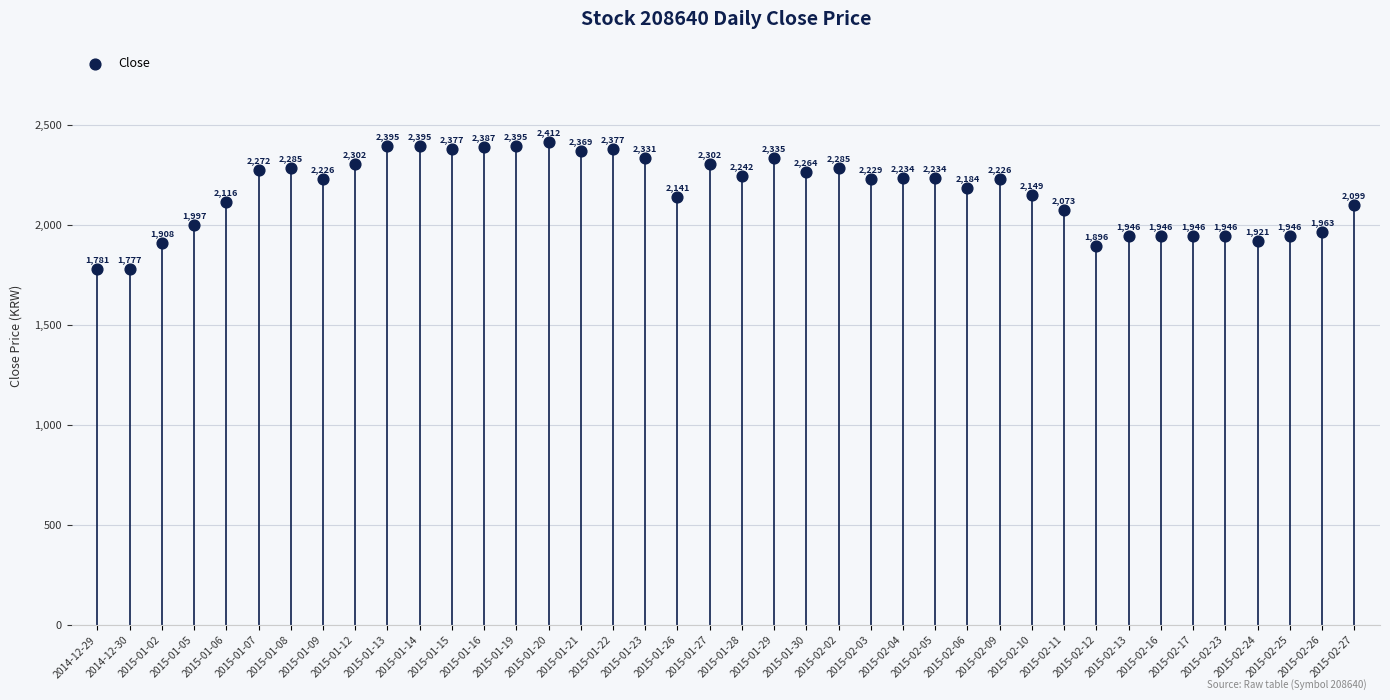

What Y value in the scatter plot is closest to 2094?

2099